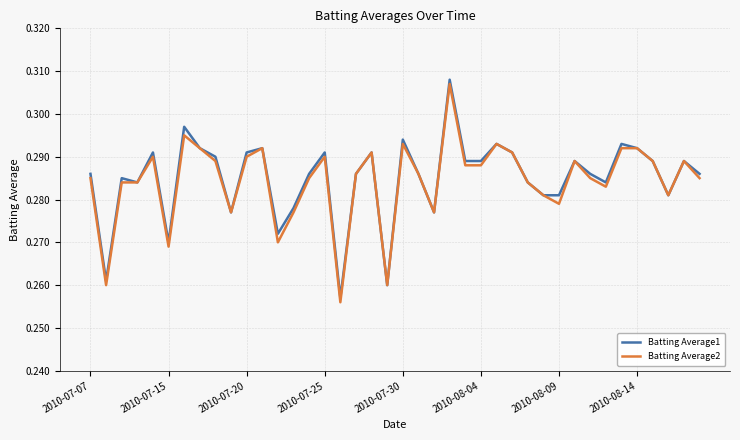

What are all the series names shown in the legend?

Batting Average1, Batting Average2